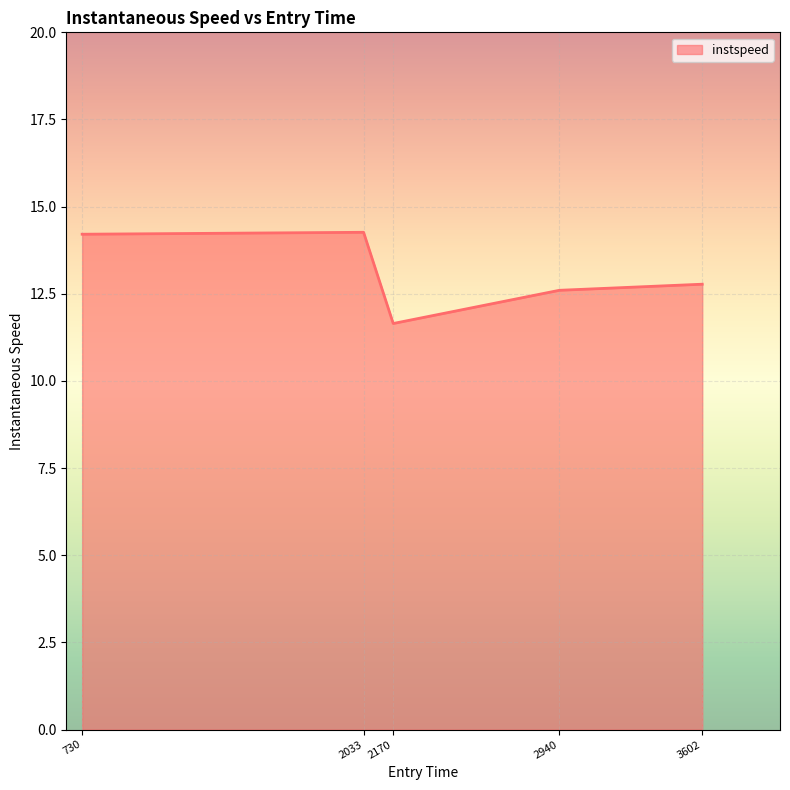

What is the smallest value displayed?

11.6